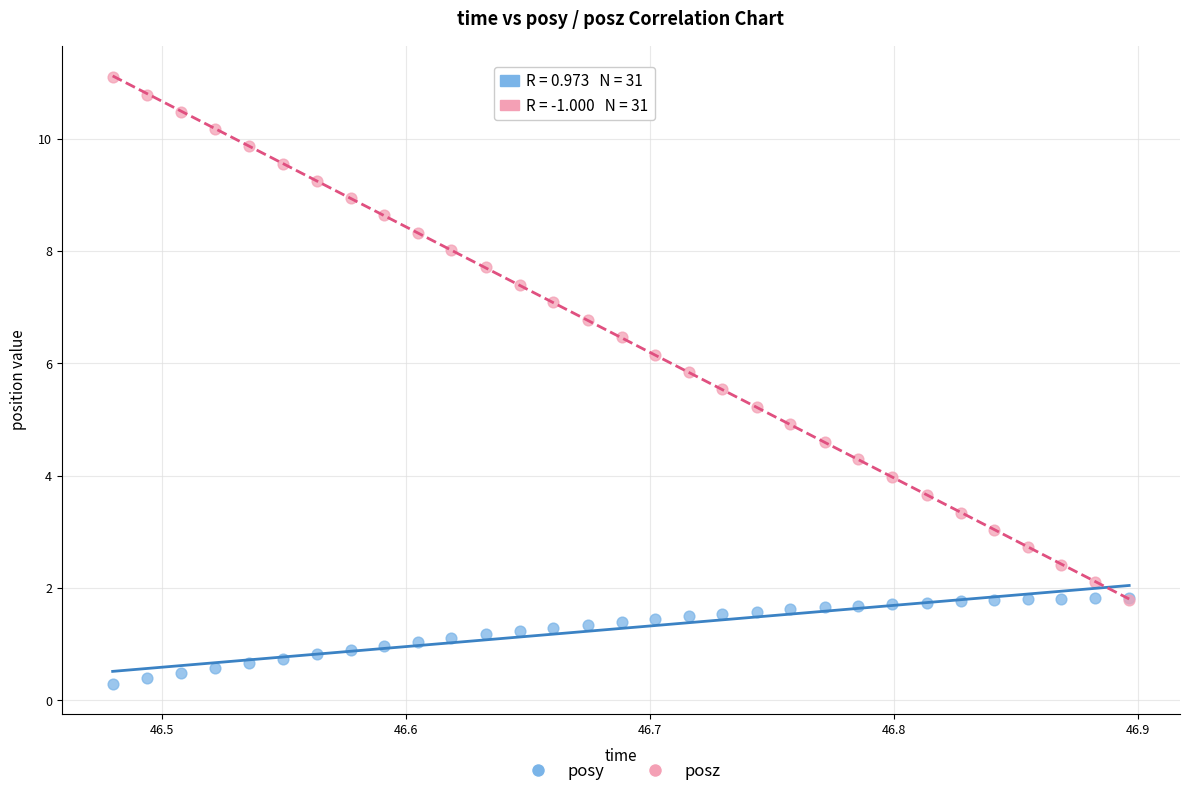

What are all the series names shown in the legend?

posy, posz